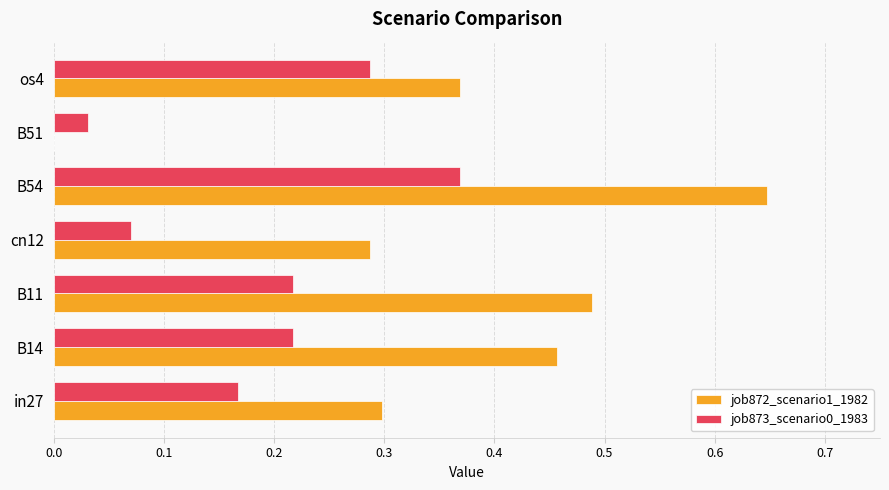

At which label does job872_scenario1_1982 reach its peak?

B54